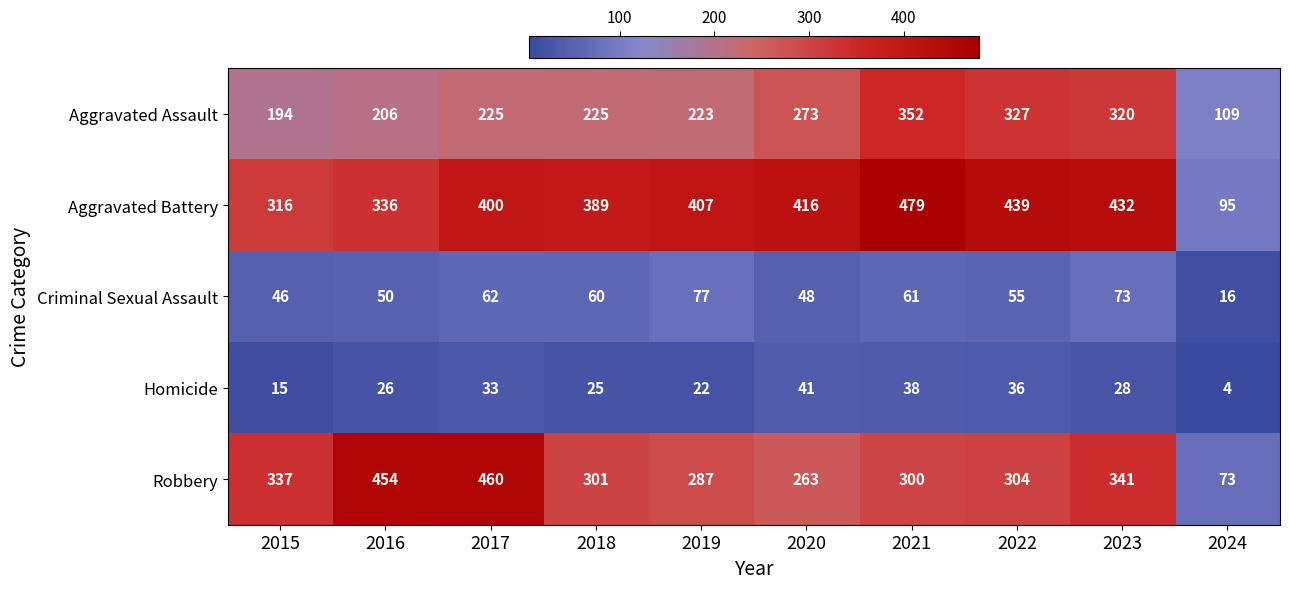

Which series has the widest spread of values?

Robbery